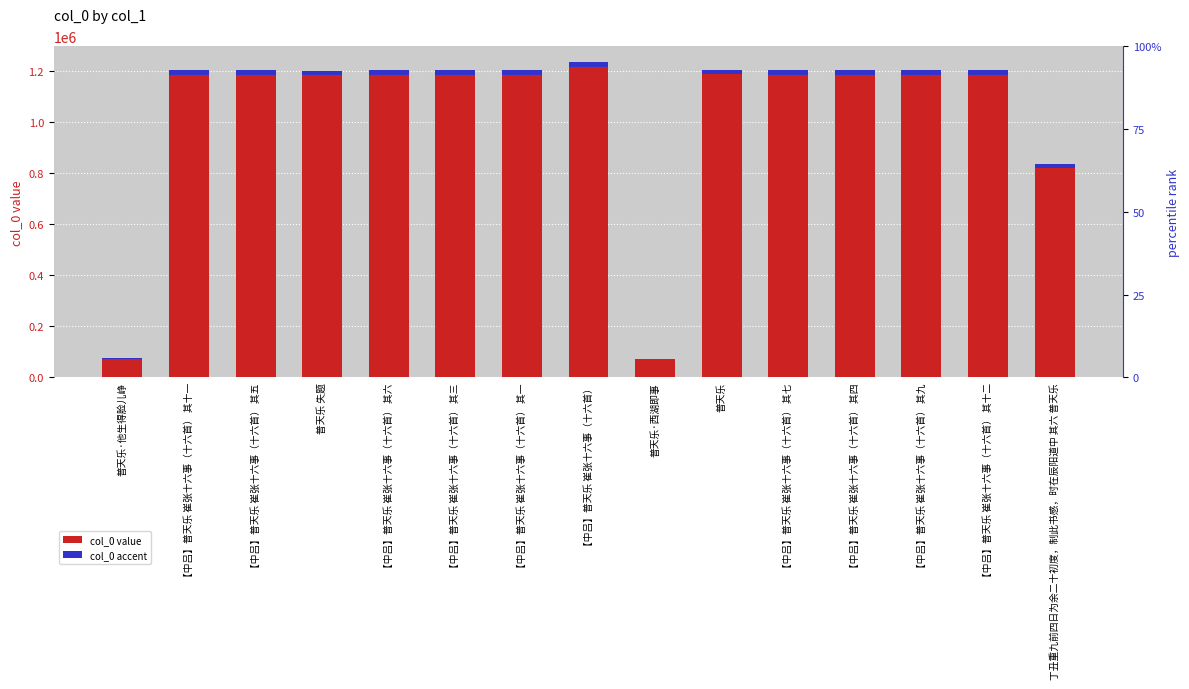

Between 【中吕】普天乐 崔张十六事（十六首） 其九 and 【中吕】普天乐 崔张十六事（十六首） 其四, which is larger?

【中吕】普天乐 崔张十六事（十六首） 其九